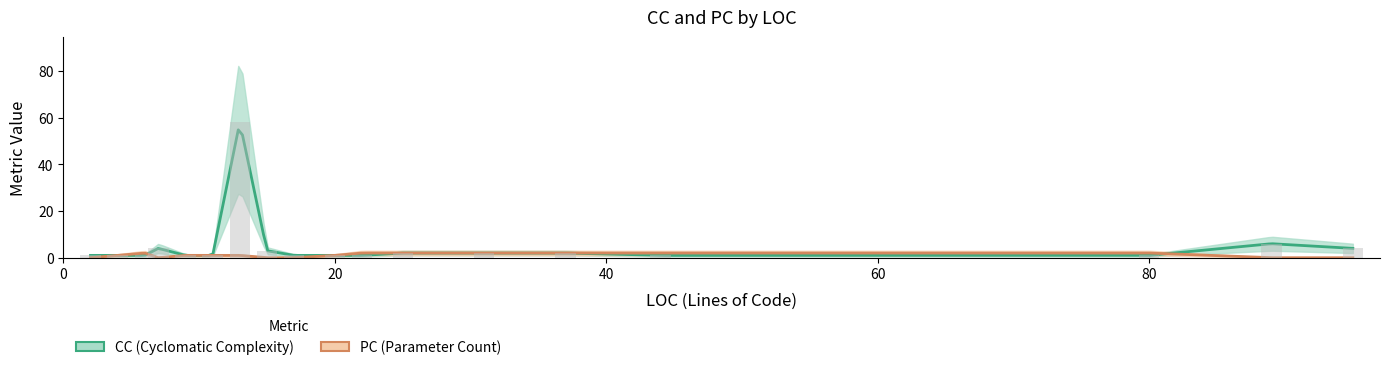

Reading left to right, what are all the values shown in this chart?

CC: 1	1	1	4	1	1	58	3	1	1	1	2	2	2	1	1	6	4	2	3	2	2	10	19	1	26	1	1	1	2	3	4	2	1	5	1	1	2	2	2
PC: 0	1	2	0	1	1	1	0	0	1	2	2	2	2	2	2	0	0	1	1	2	2	1	3	2	1	0	2	1	0	2	0	1	1	1	1	2	2	2	2